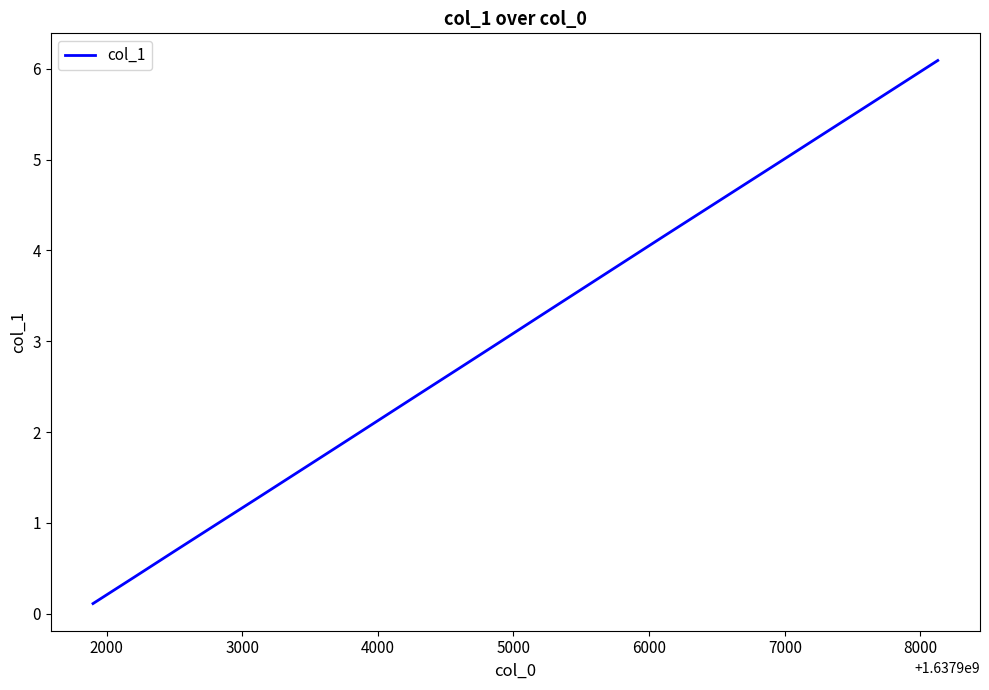

What is the greatest value displayed?

6.1